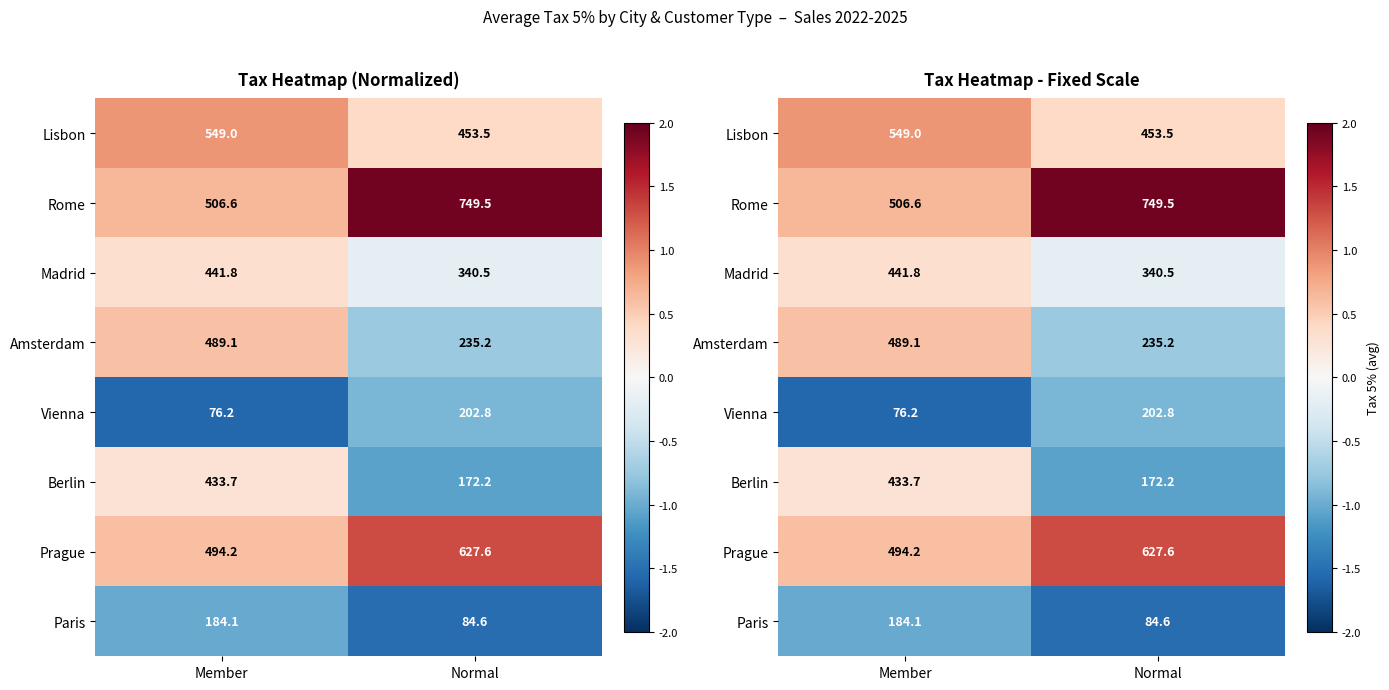

How many Prague values are between 0 and 1?

1